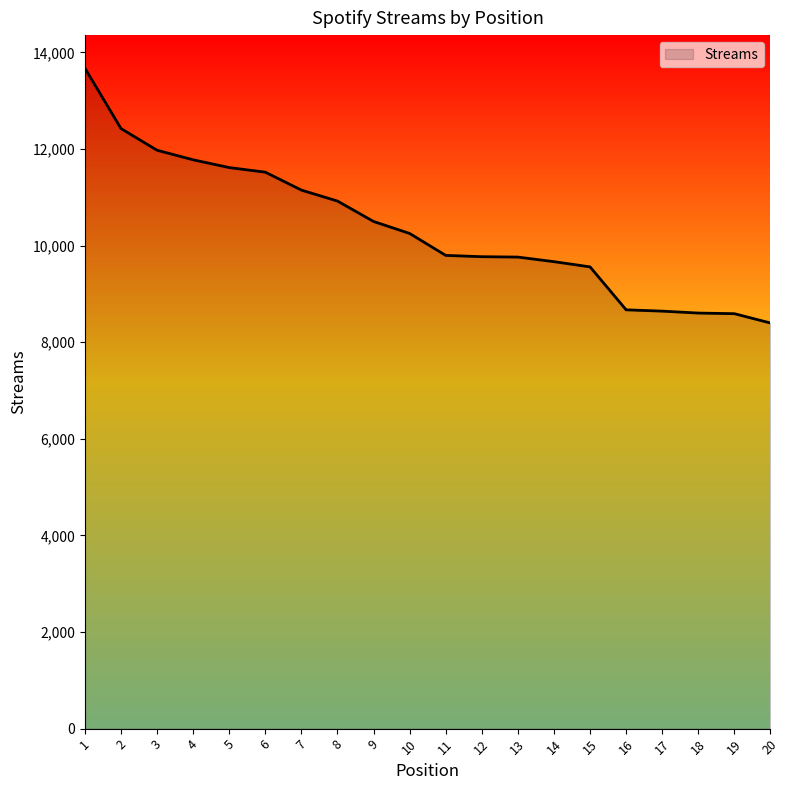

The value at 6 is 11521. True or false?

True